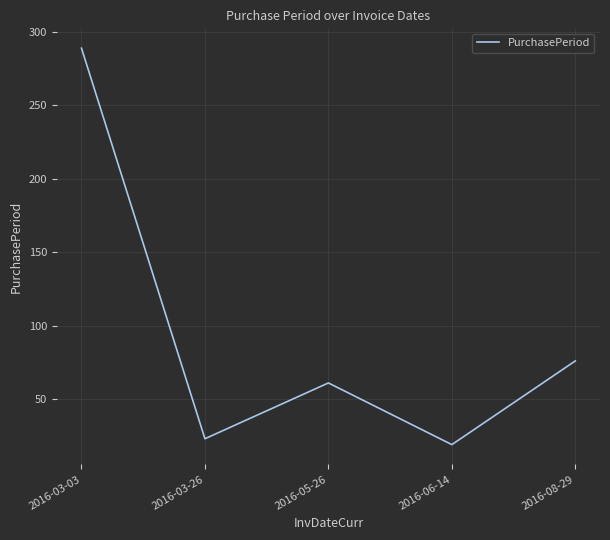

What is the sum of the values at 2016-03-03 and 2016-05-26?

350